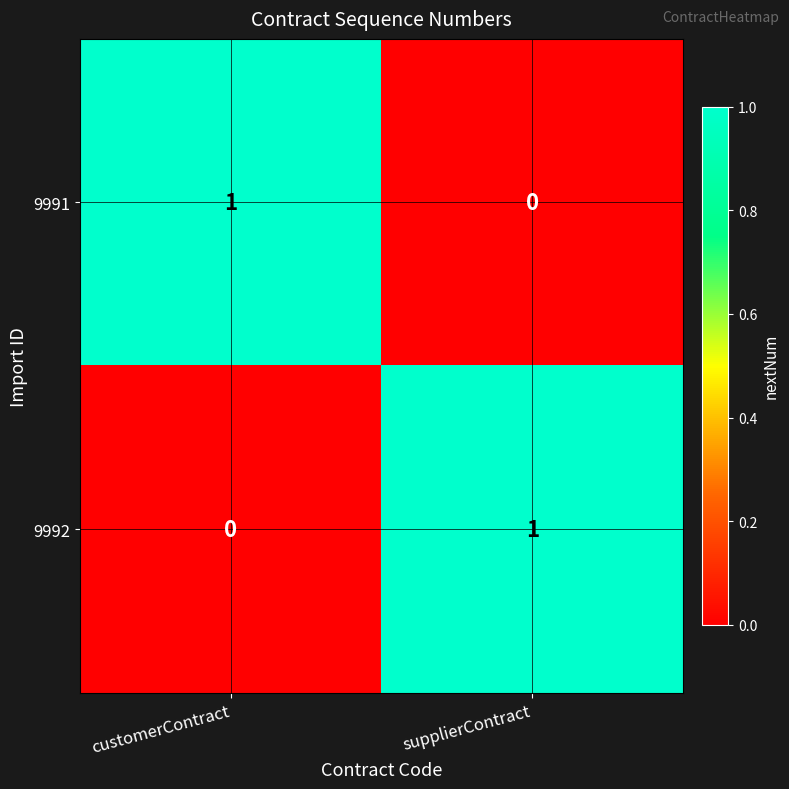

Which category has the lowest value in the 9992 series?

customerContract